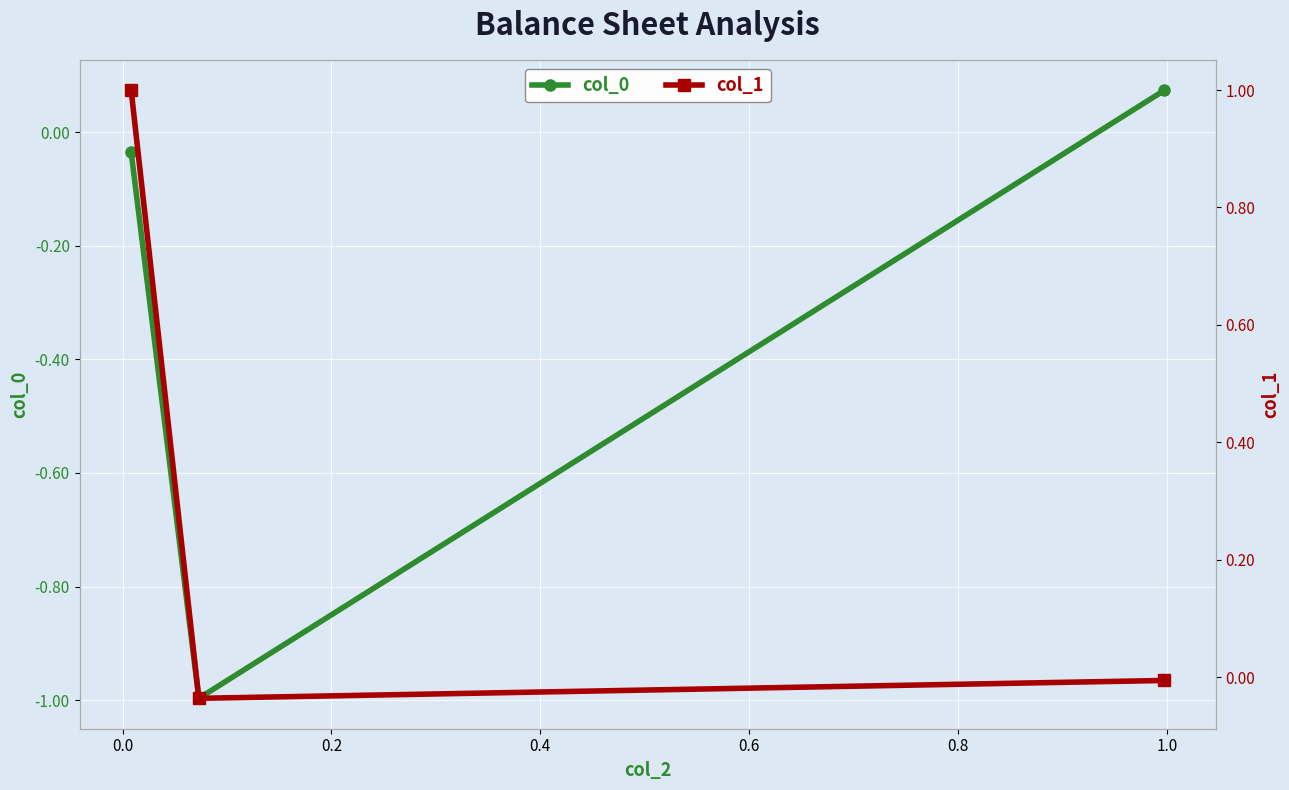

What is the lowest value of the col_0 series?

-1.0